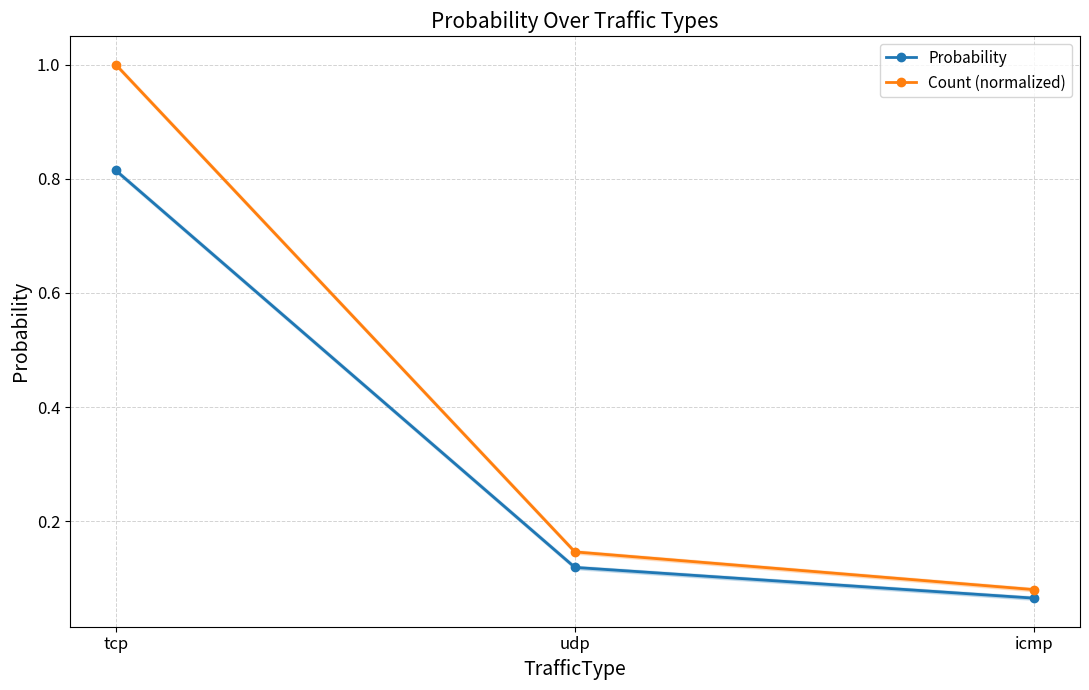

How many categories are shown in the chart?

3